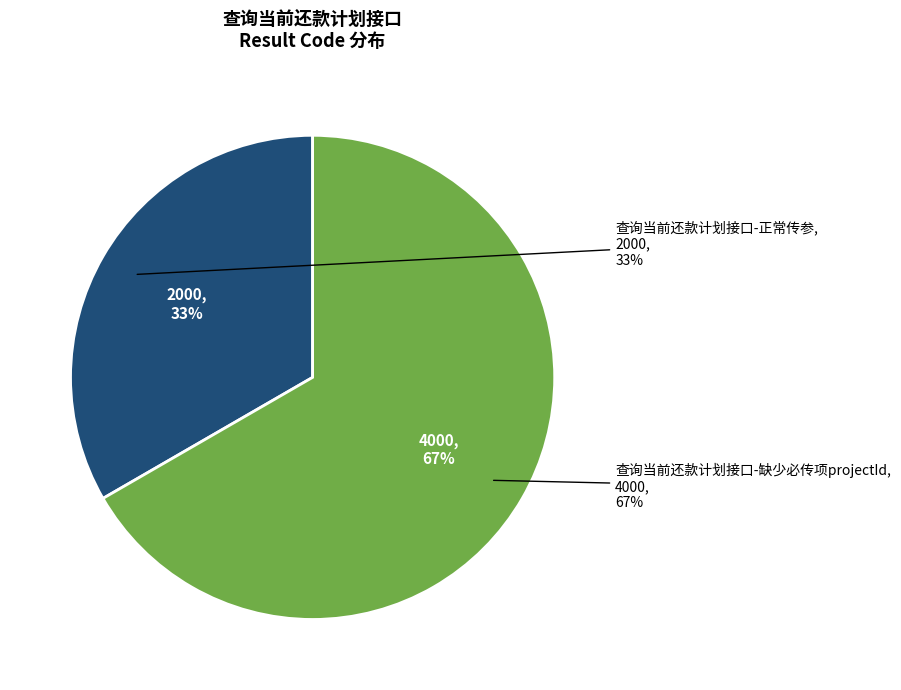

True or false: 查询当前还款计划接口-正常传参 accounts for 33% of the total.

True